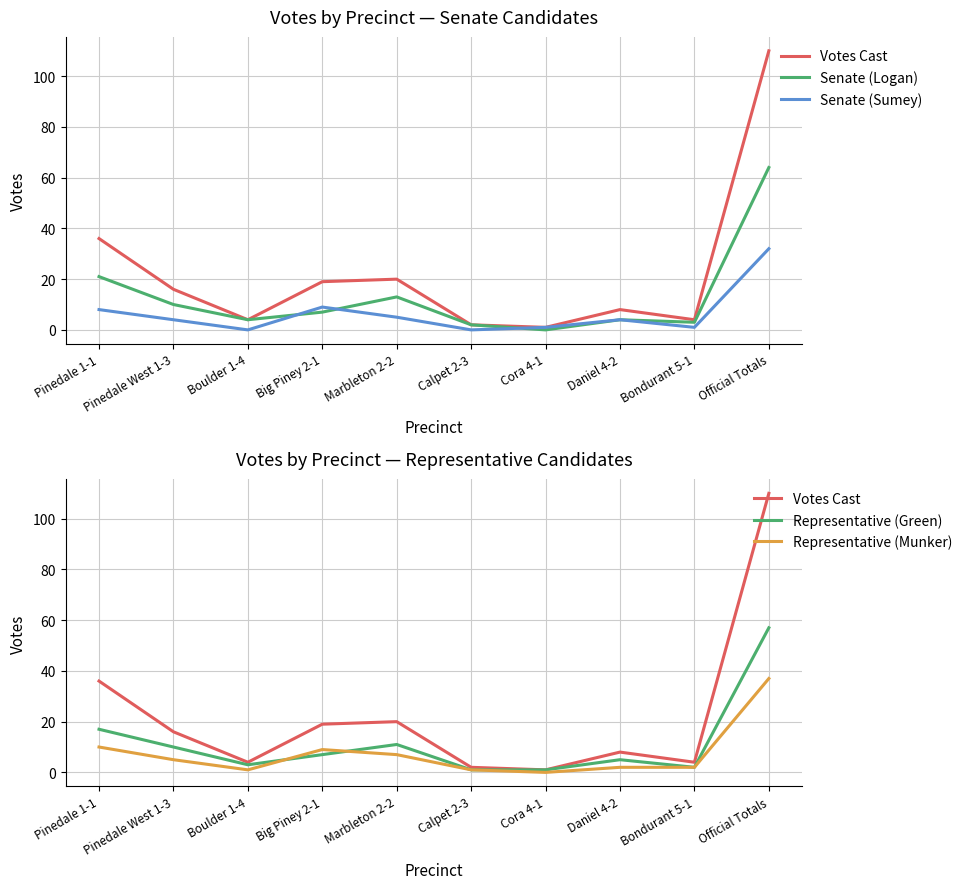

What is the label of the 8th point from the right?

Boulder 1-4